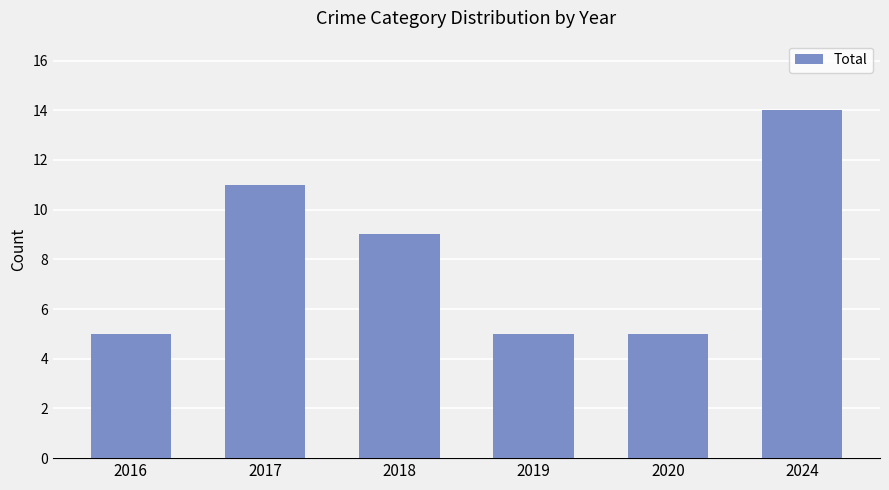

What is the sum of the values at 2016 and 2020?

10